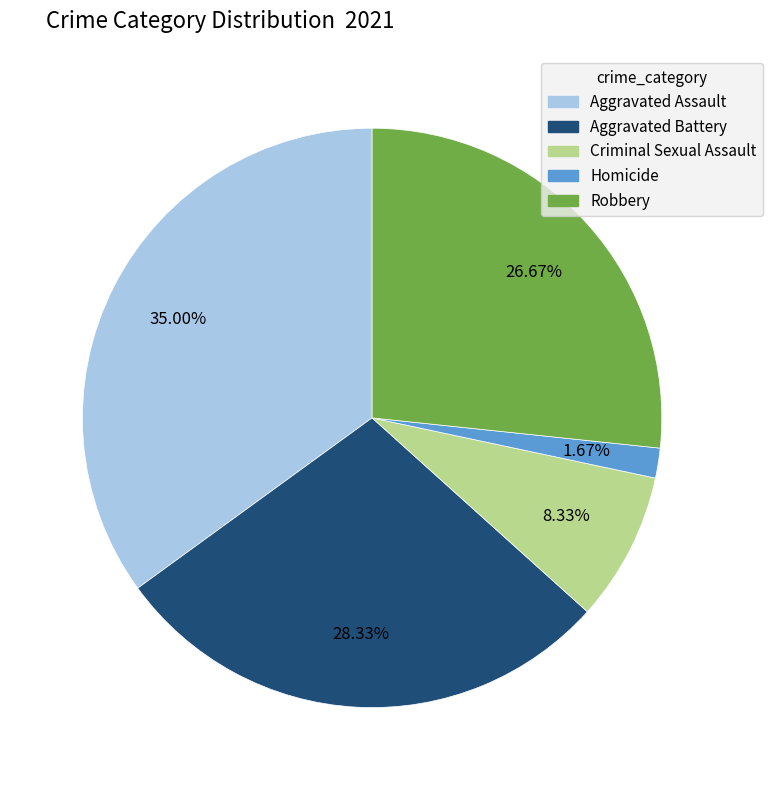

Is there a majority slice in this chart?

No